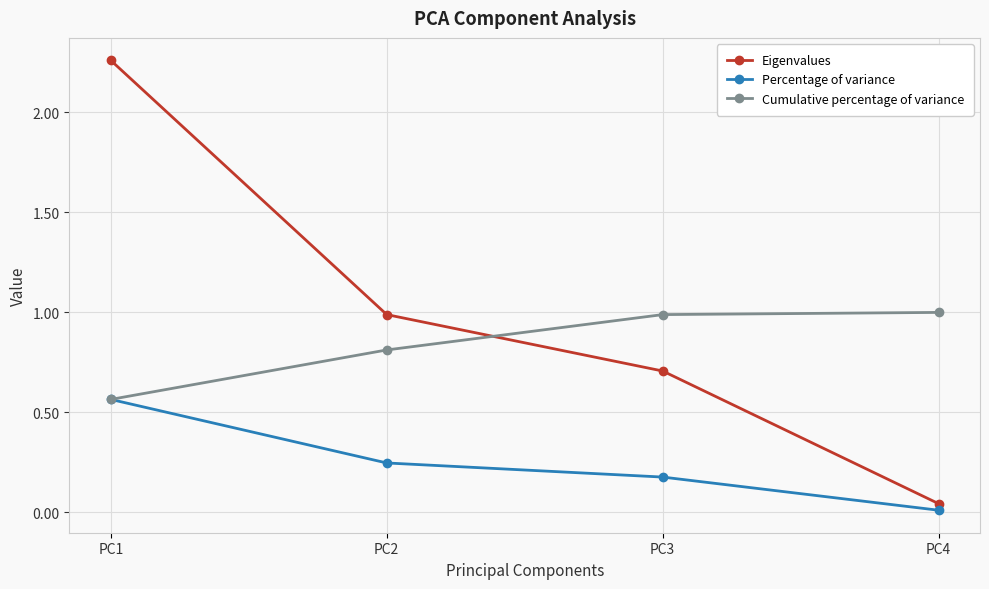

List the series in order of their peak value, lowest first.

Percentage of variance, Cumulative percentage of variance, Eigenvalues